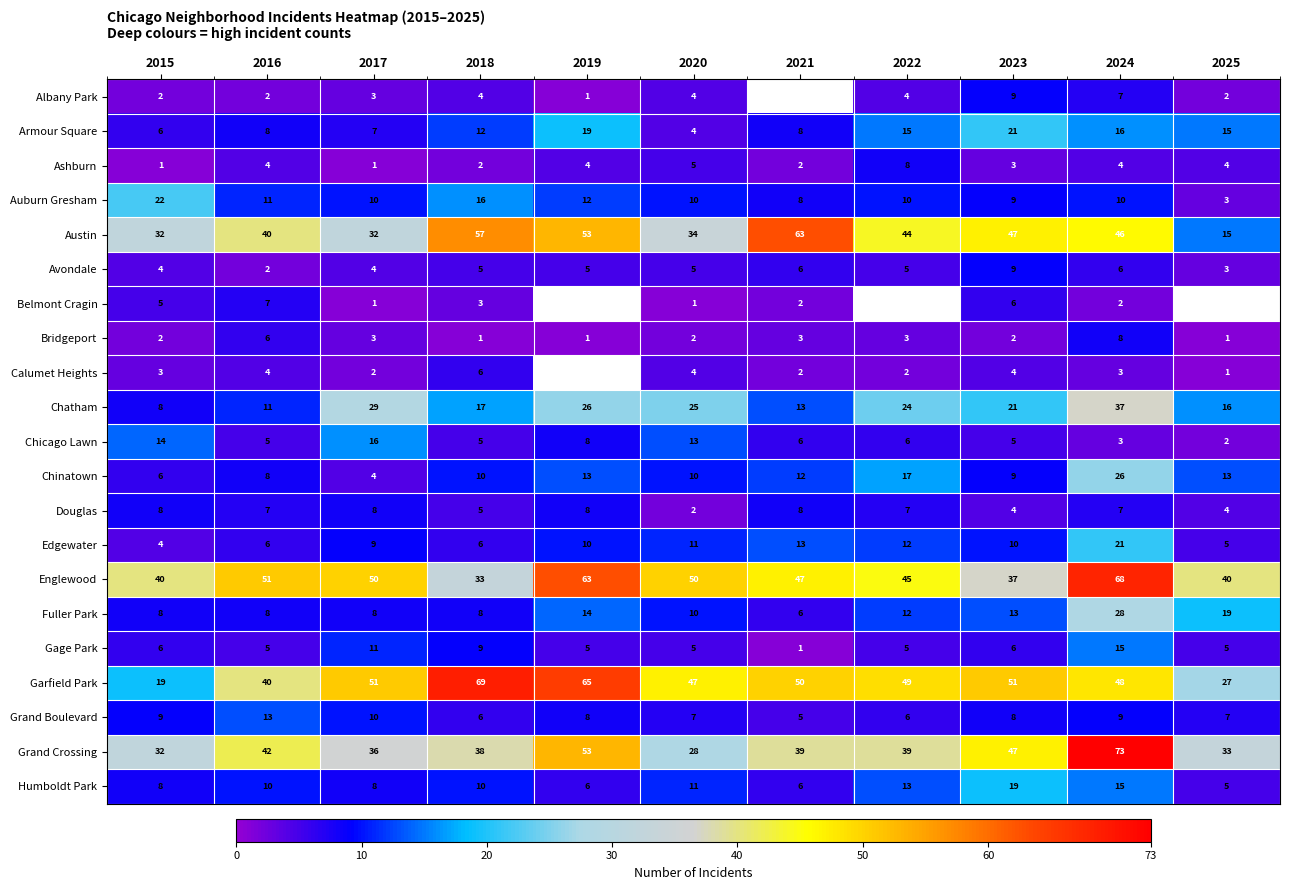

Which category has the highest value in the Chinatown series?

2024